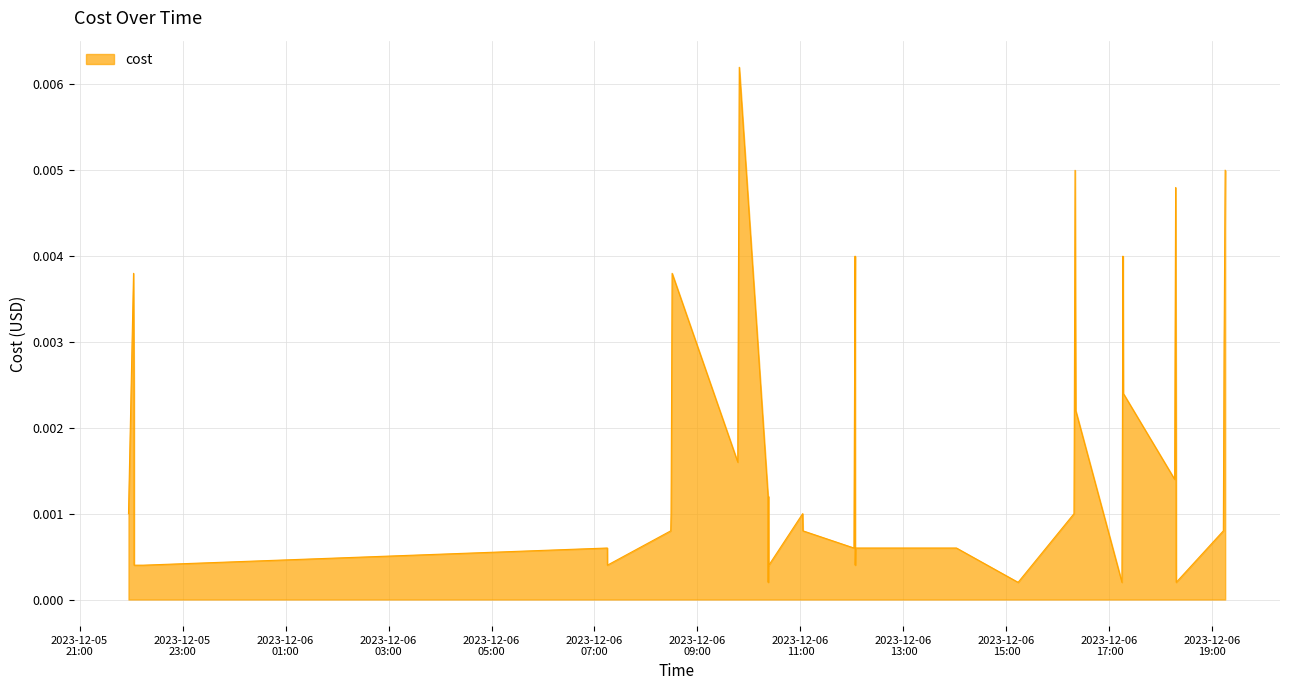

How many lines are shown in the chart?

1